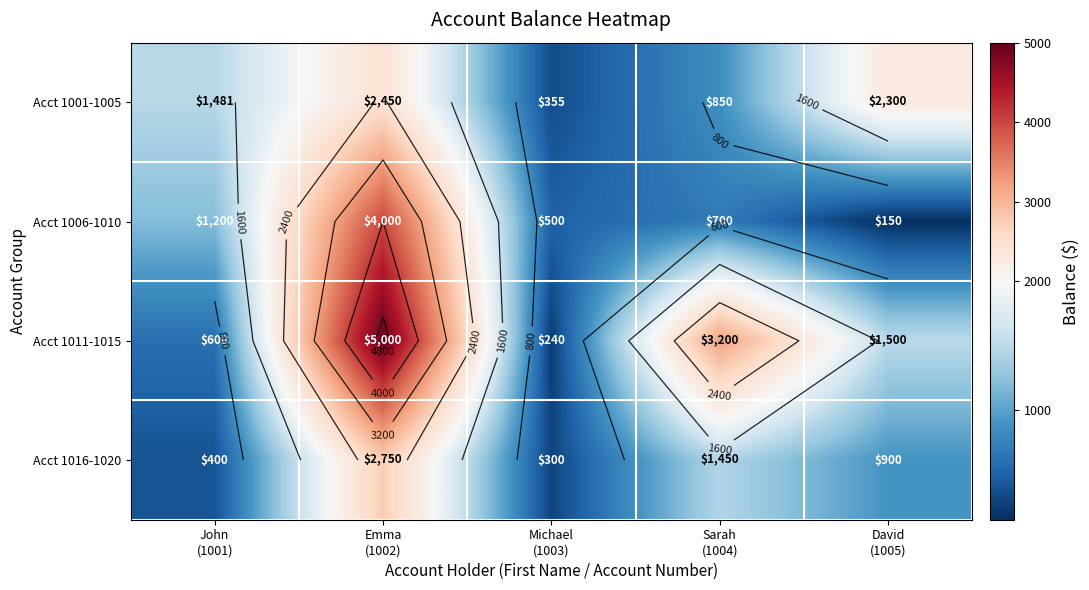

Is it true that Acct 1006-1010 equals 1200 at John (1001)?

True